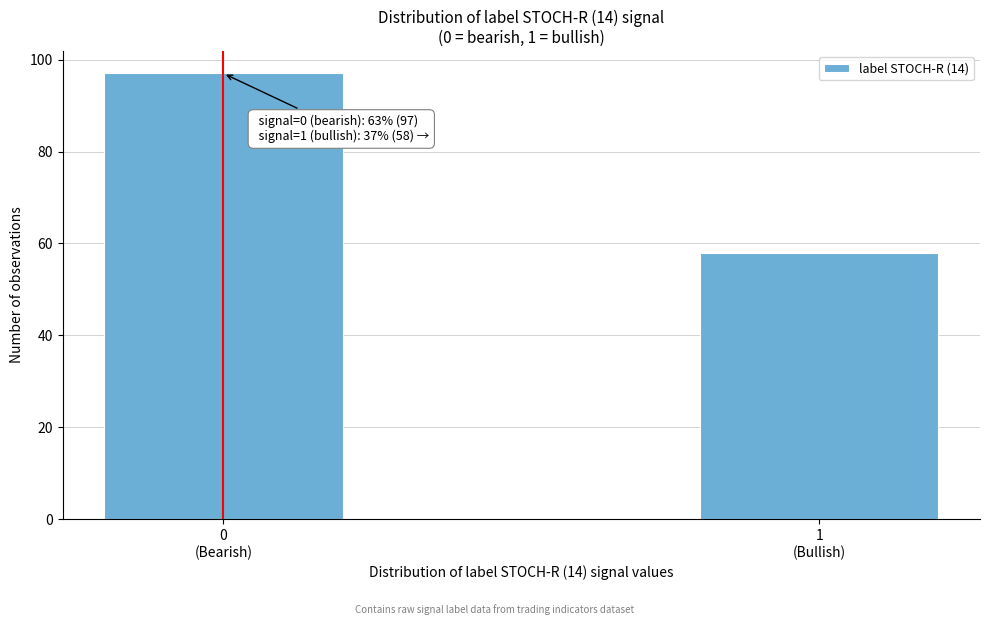

Reading left to right, extract all data points from this chart.

97	58